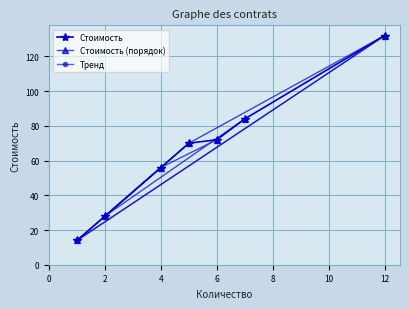

What is the maximum value for Стоимость (порядок)?

132